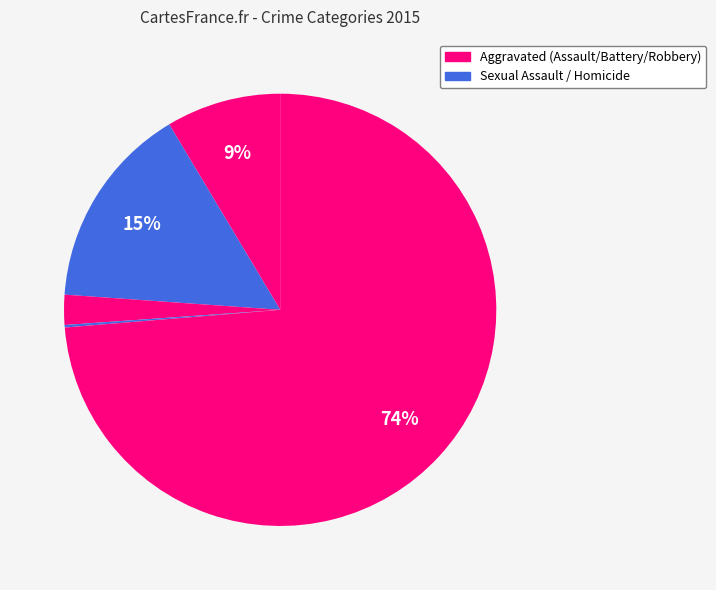

Count the number of slices in the pie.

5